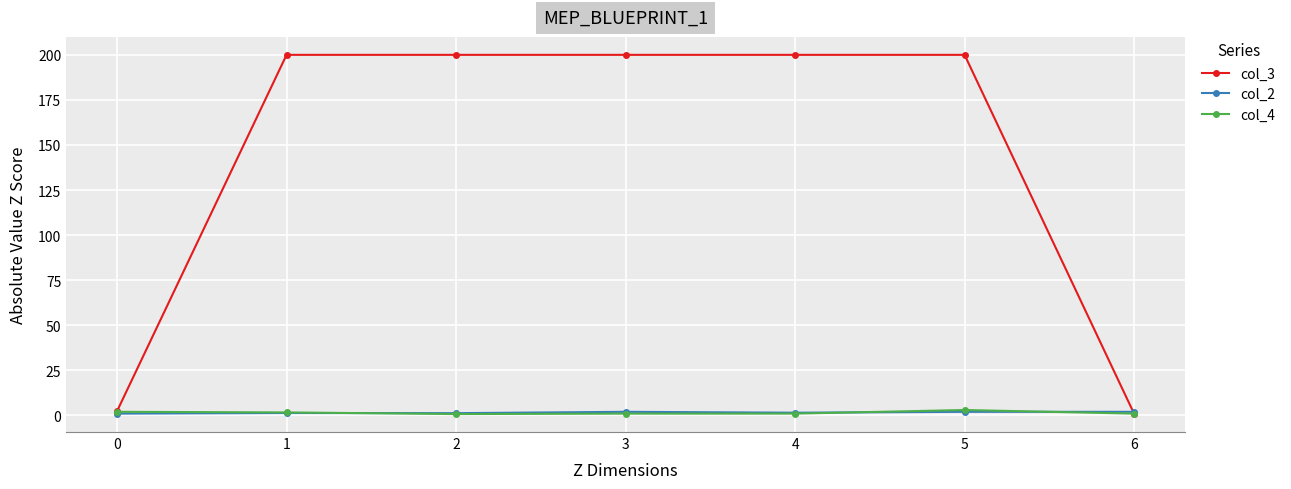

What is the highest value of the col_4 series?

3.0